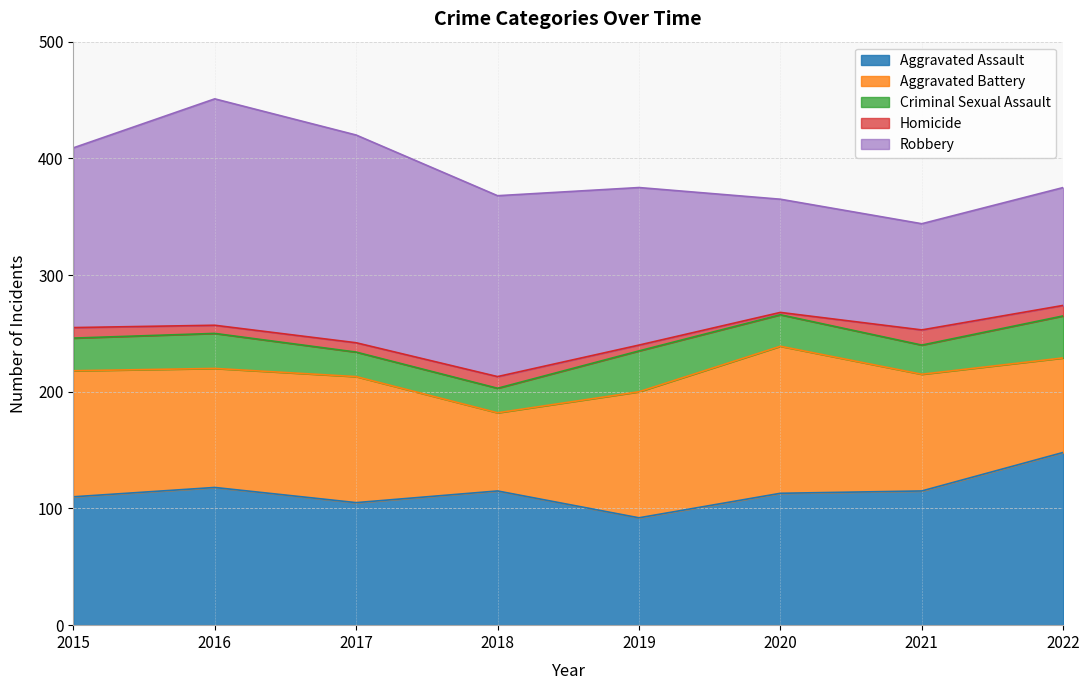

Which category has the highest value in the Aggravated Assault series?

2022